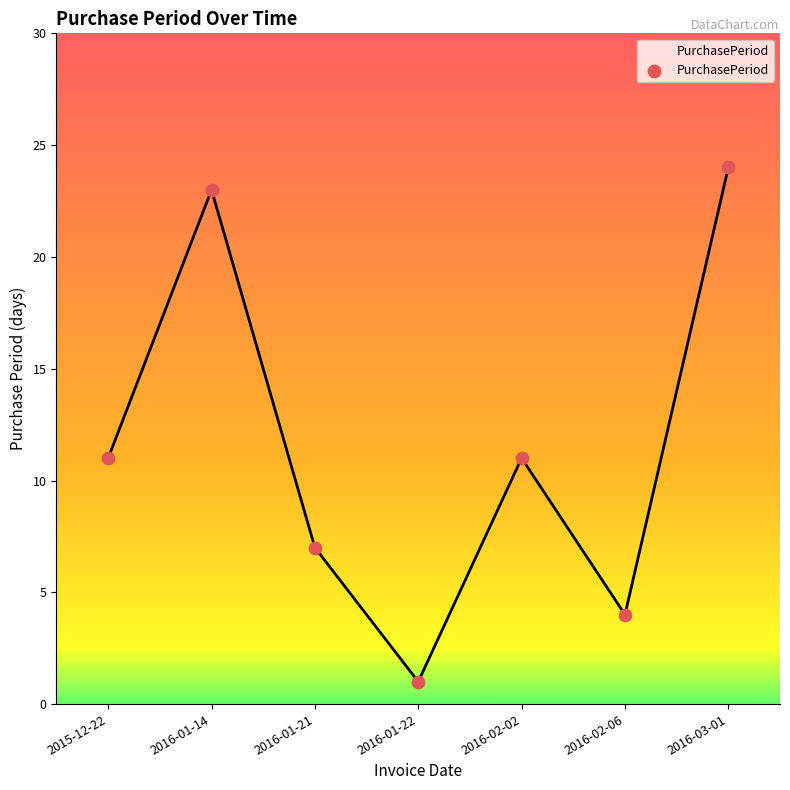

What is the change in value from 2015-12-22 to 2016-01-22?

-10